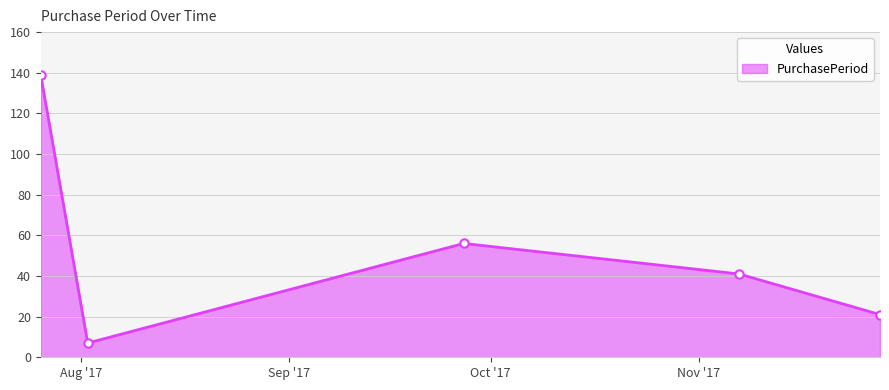

Does the chart display data point markers on the line(s)?

Yes